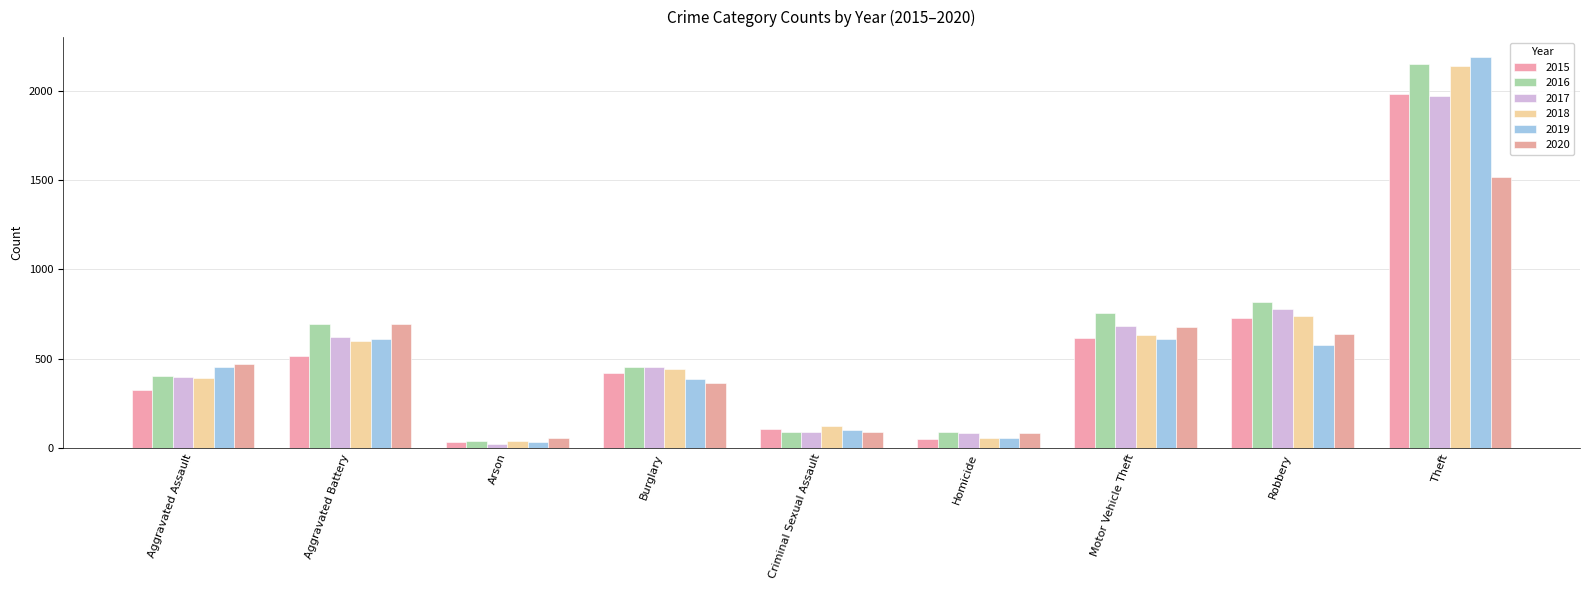

What are all the series names shown in the legend?

2015, 2016, 2017, 2018, 2019, 2020